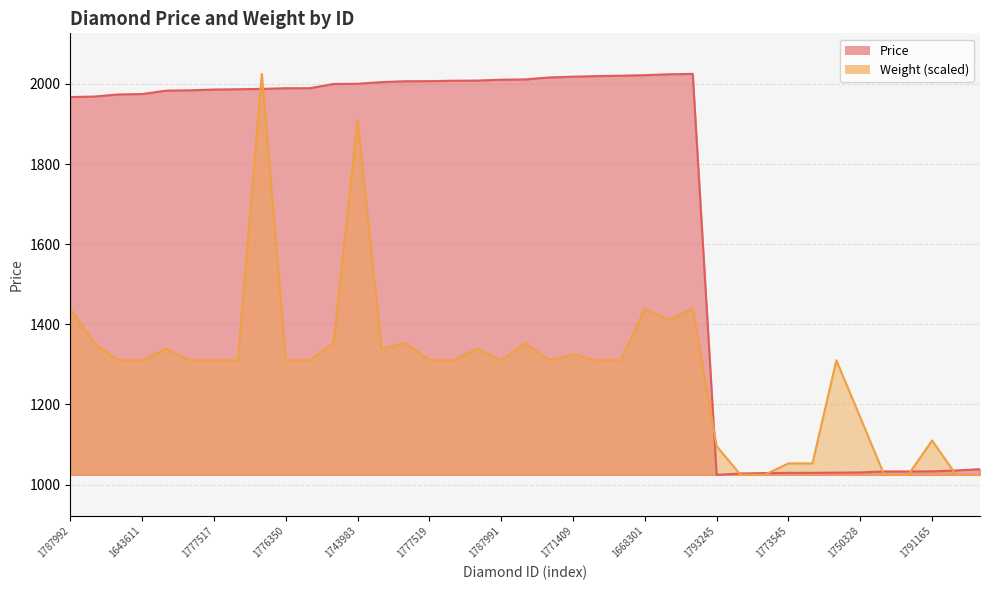

True or false: Weight and Price cross at least once.

True